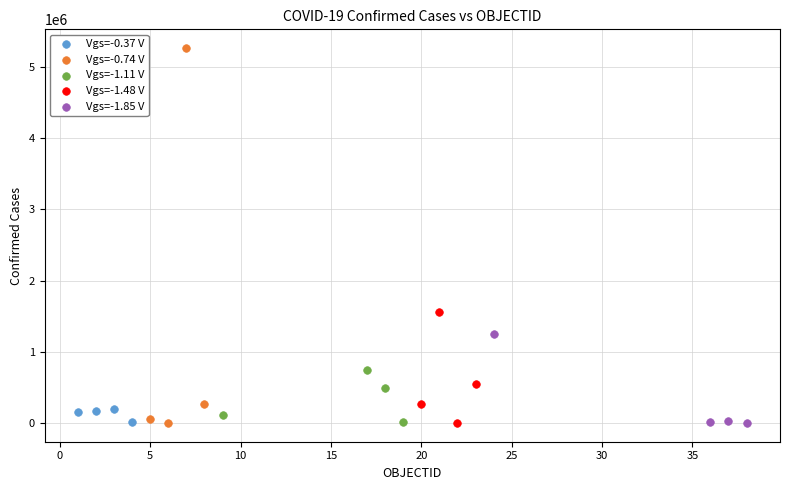

What are all the series names shown in the legend?

Vgs=-0.37 V, Vgs=-0.74 V, Vgs=-1.11 V, Vgs=-1.48 V, Vgs=-1.85 V